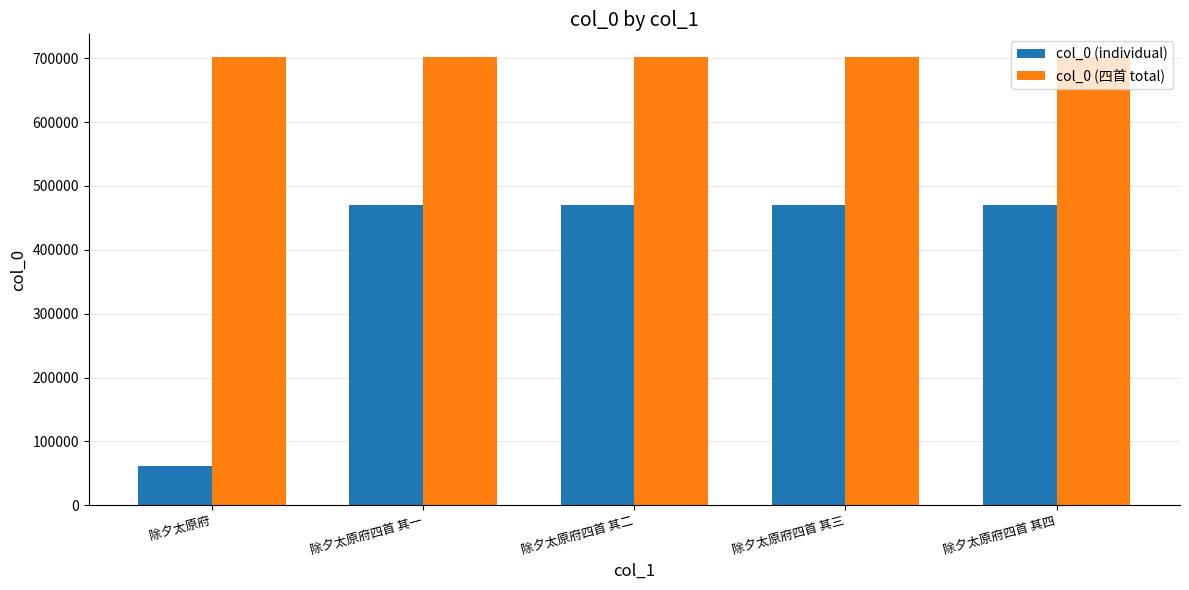

Count the number of categories in the chart.

5